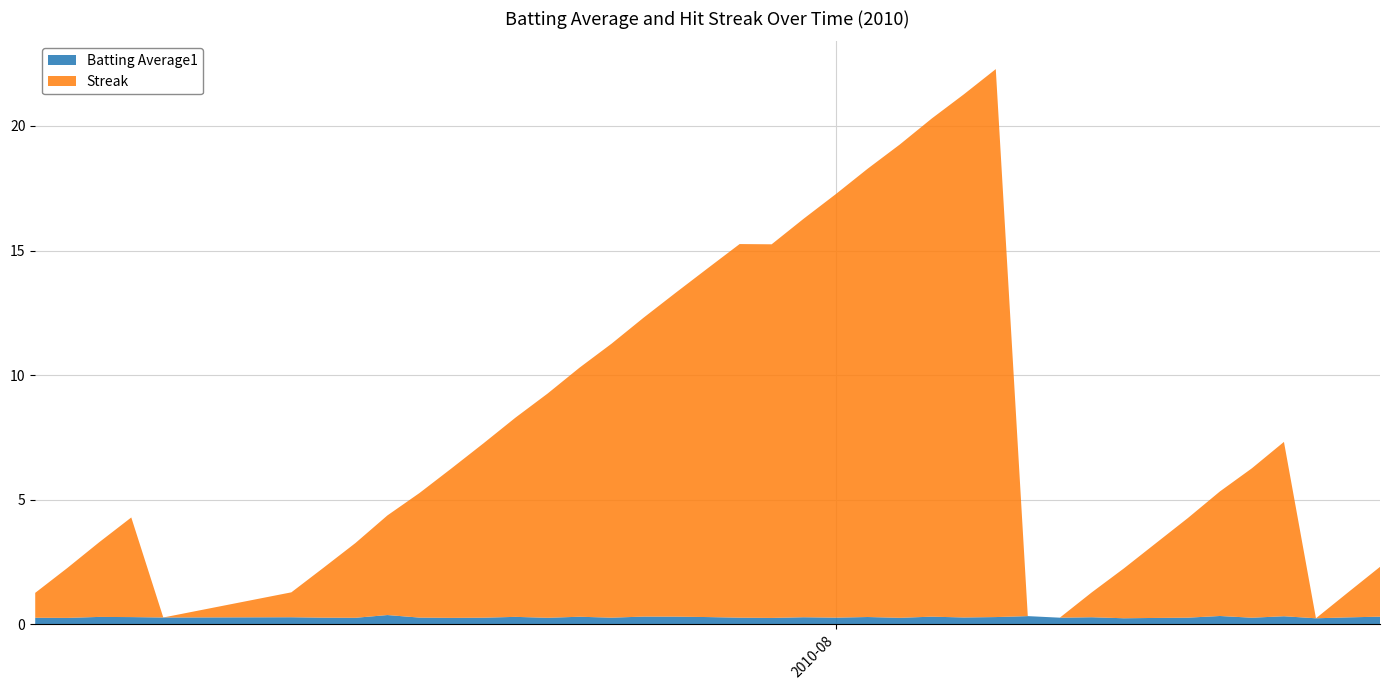

Reading left to right, extract all data points from this chart.

Batting Average1: 2010-07-07=0.3	2010-07-08=0.3	2010-07-09=0.3	2010-07-10=0.3	2010-07-11=0.3	2010-07-15=0.3	2010-07-16=0.3	2010-07-17=0.3	2010-07-18=0.4	2010-07-19=0.3	2010-07-20=0.3	2010-07-21=0.3	2010-07-22=0.3	2010-07-23=0.3	2010-07-24=0.3	2010-07-25=0.3	2010-07-26=0.3	2010-07-27=0.3	2010-07-28=0.3	2010-07-29=0.3	2010-07-30=0.2	2010-07-31=0.3	2010-08-01=0.3	2010-08-02=0.3	2010-08-03=0.3	2010-08-04=0.3	2010-08-05=0.3	2010-08-06=0.3	2010-08-07=0.3	2010-08-08=0.3	2010-08-09=0.3	2010-08-10=0.2	2010-08-11=0.2	2010-08-12=0.3	2010-08-13=0.3	2010-08-14=0.3	2010-08-15=0.3	2010-08-16=0.2	2010-08-17=0.3	2010-08-18=0.3
Streak: 2010-07-07=1.0	2010-07-08=2.0	2010-07-09=3.0	2010-07-10=4.0	2010-07-11=0.0	2010-07-15=1.0	2010-07-16=2.0	2010-07-17=3.0	2010-07-18=4.0	2010-07-19=5.0	2010-07-20=6.0	2010-07-21=7.0	2010-07-22=8.0	2010-07-23=9.0	2010-07-24=10.0	2010-07-25=11.0	2010-07-26=12.0	2010-07-27=13.0	2010-07-28=14.0	2010-07-29=15.0	2010-07-30=15.0	2010-07-31=16.0	2010-08-01=17.0	2010-08-02=18.0	2010-08-03=19.0	2010-08-04=20.0	2010-08-05=21.0	2010-08-06=22.0	2010-08-07=0.0	2010-08-08=0.0	2010-08-09=1.0	2010-08-10=2.0	2010-08-11=3.0	2010-08-12=4.0	2010-08-13=5.0	2010-08-14=6.0	2010-08-15=7.0	2010-08-16=0.0	2010-08-17=1.0	2010-08-18=2.0